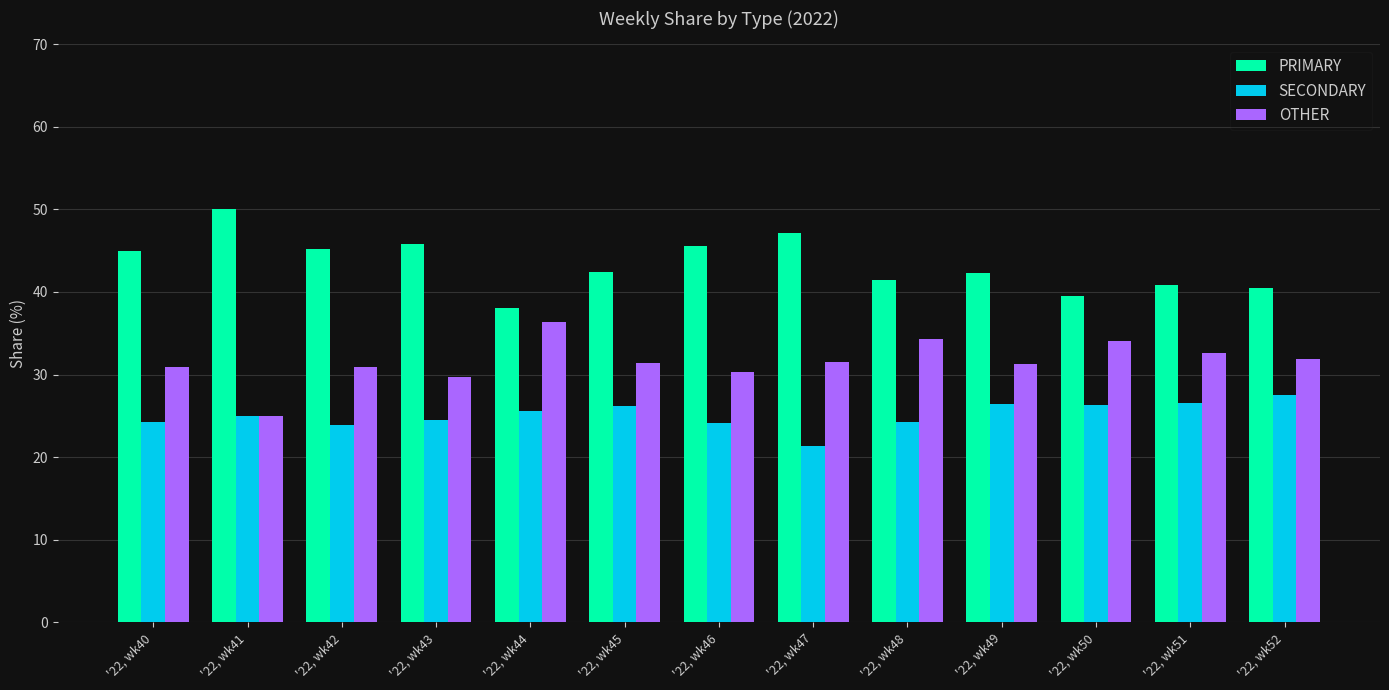

Is it true that SECONDARY equals 23.9 at '22, wk42?

True